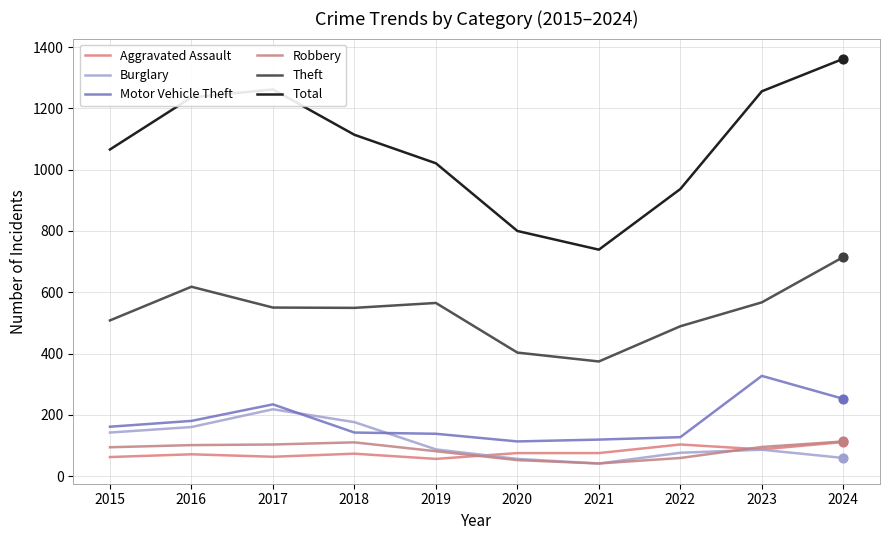

Is the value of Total at 2024 greater than the value of Robbery at 2024?

Yes